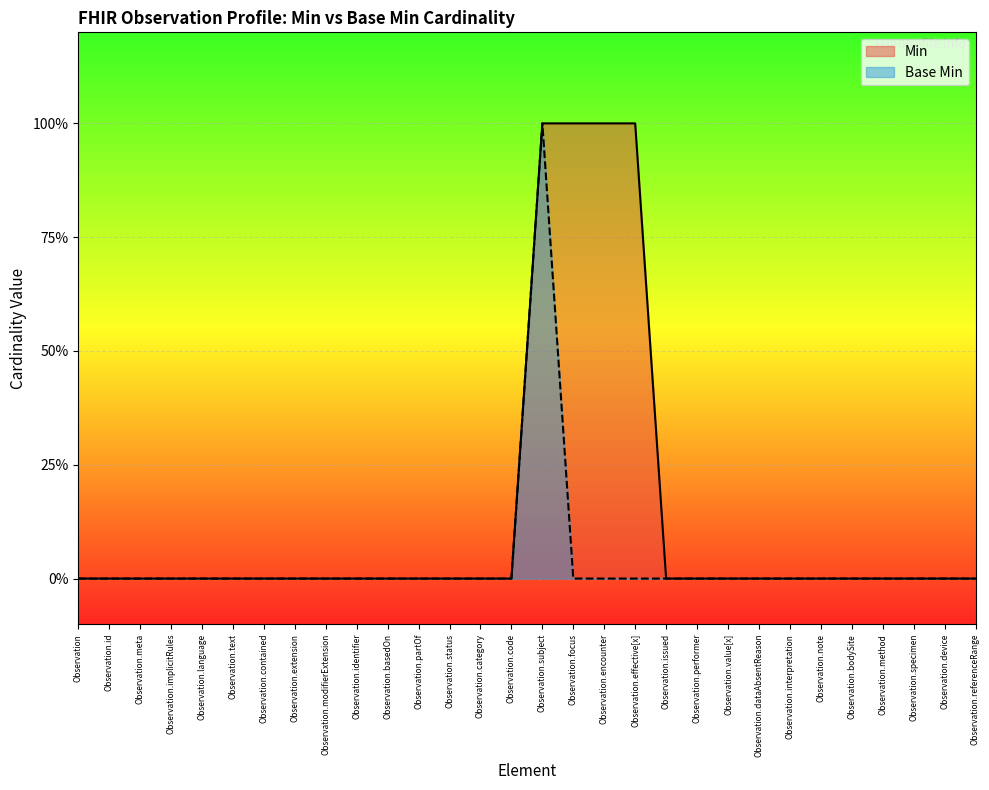

True or false: Base Min and Min intersect in this chart.

False